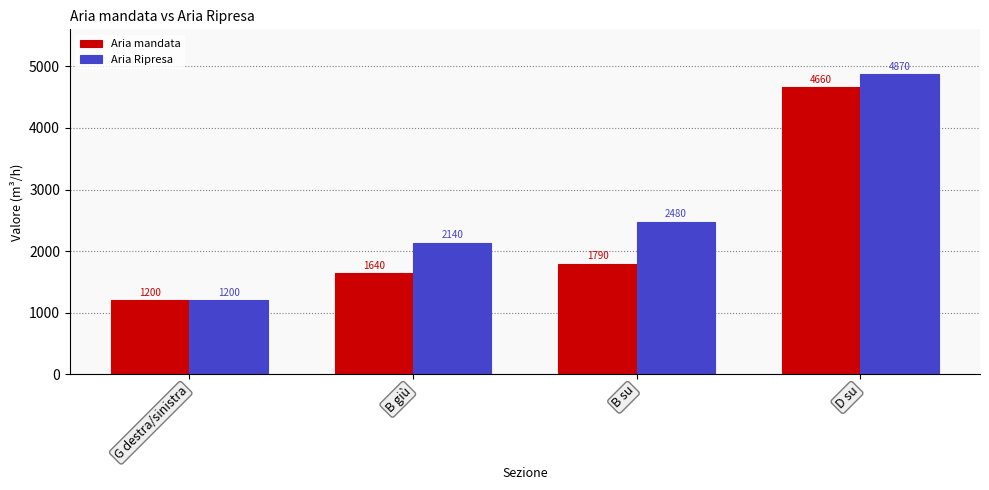

What is the difference between the maximum and minimum values in the Aria mandata series?

3460